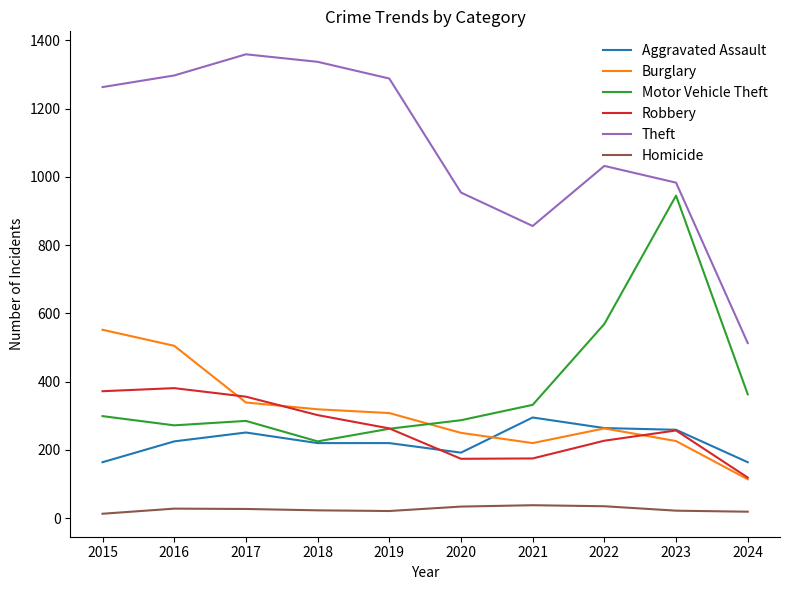

True or false: Motor Vehicle Theft and Homicide intersect in this chart.

False